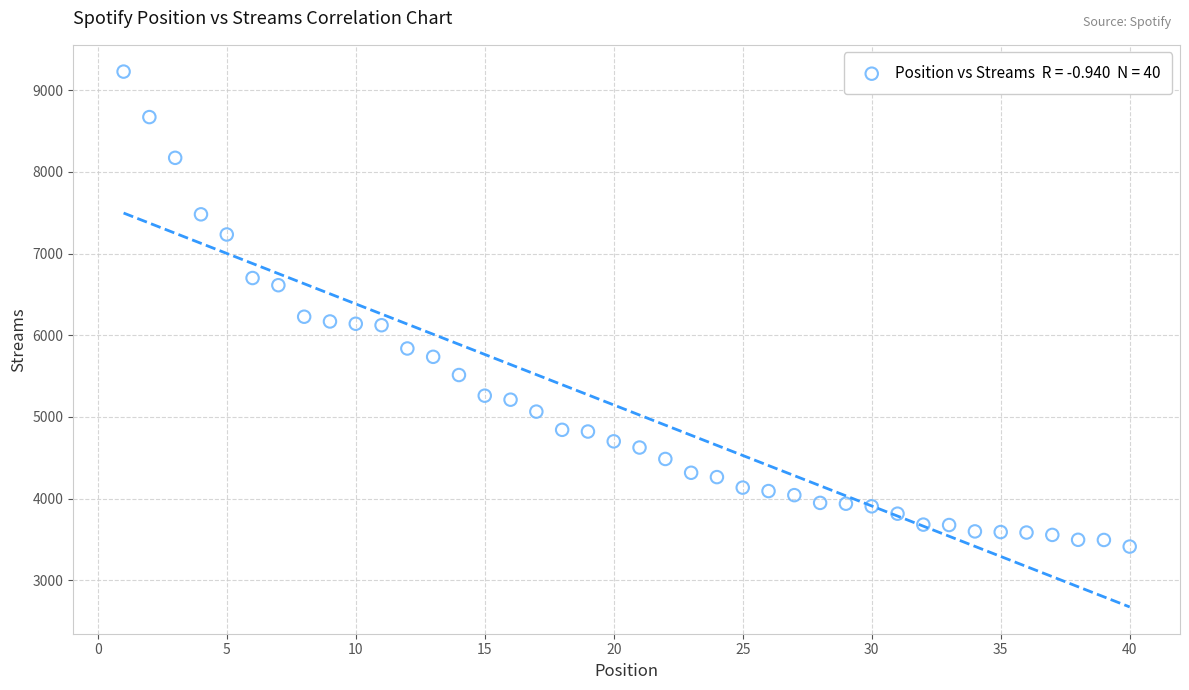

What is the range of Y values (max minus min)?

5817